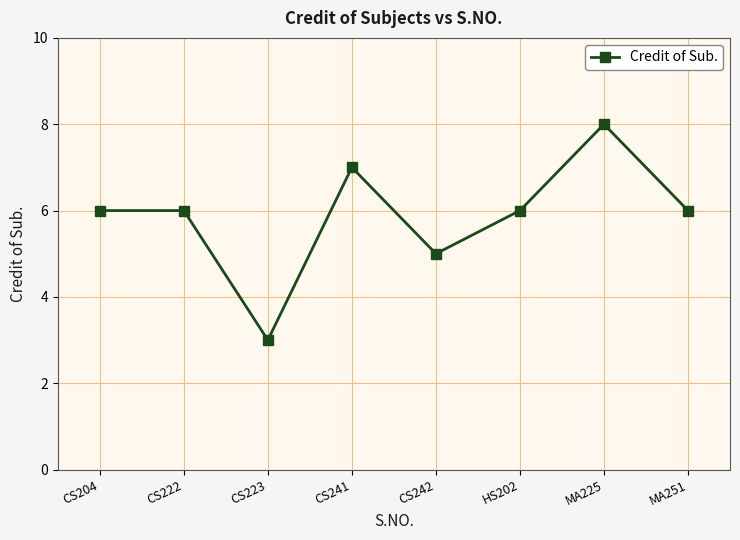

At which label is the value closest to 5?

CS242